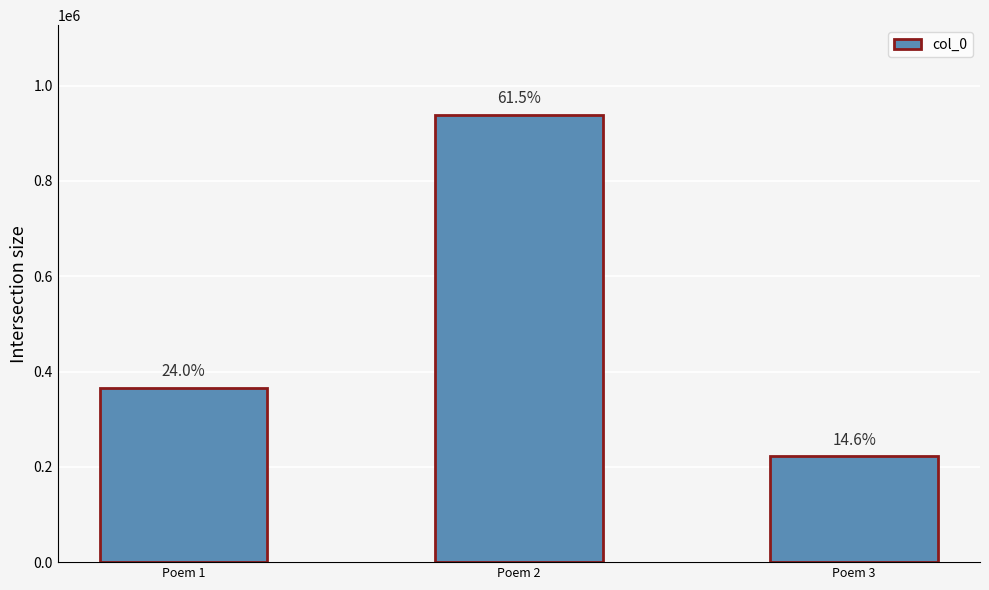

Are the bars horizontal?

No